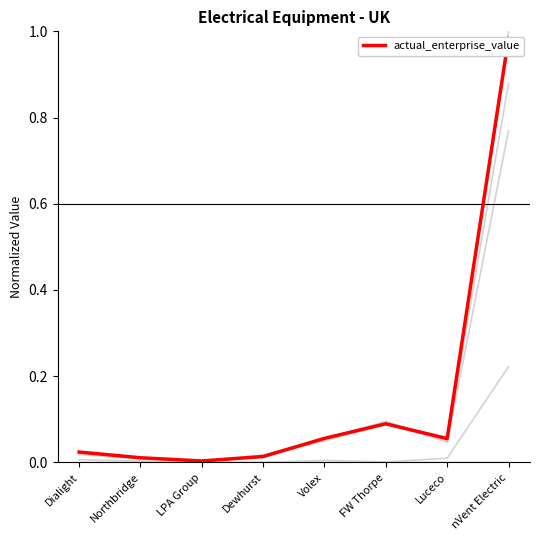

Which category has the lowest value across all series?

Dewhurst